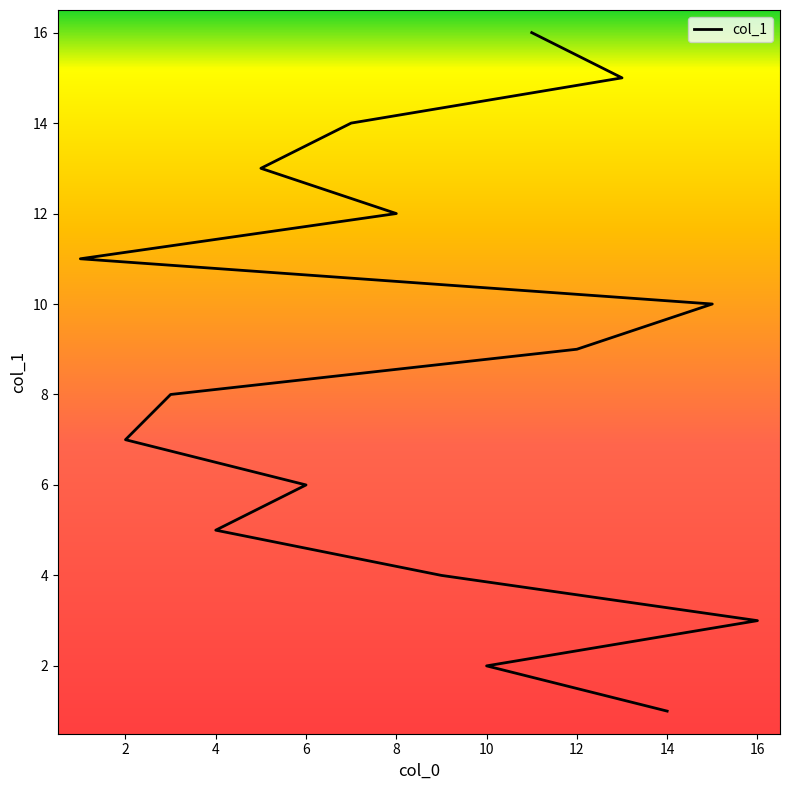

How many data points does each series have?

16